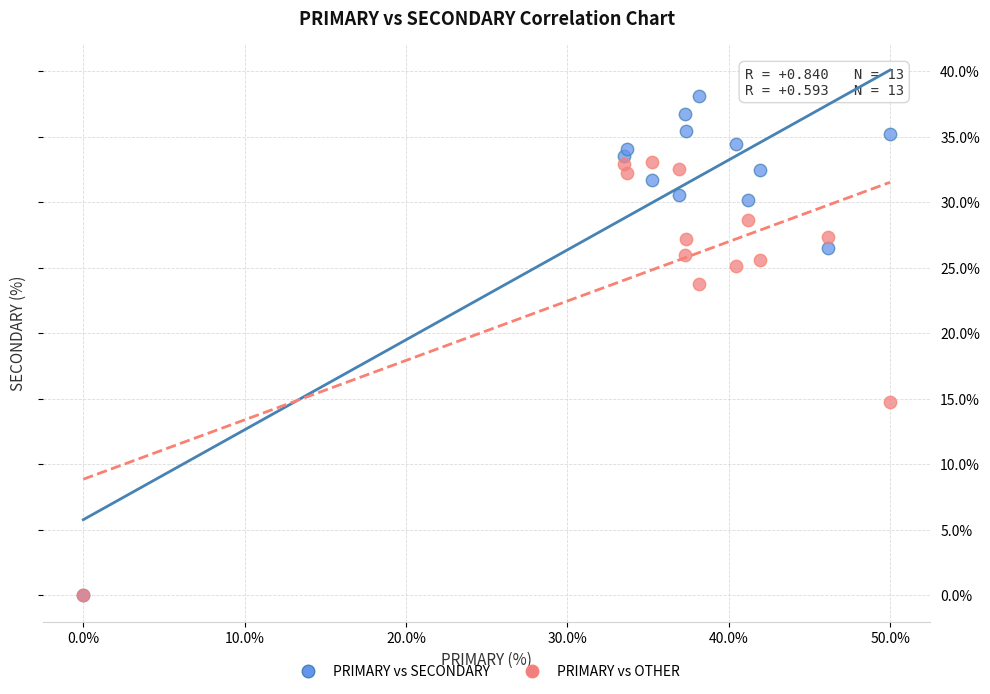

What are all the series names shown in the legend?

PRIMARY vs SECONDARY, PRIMARY vs OTHER